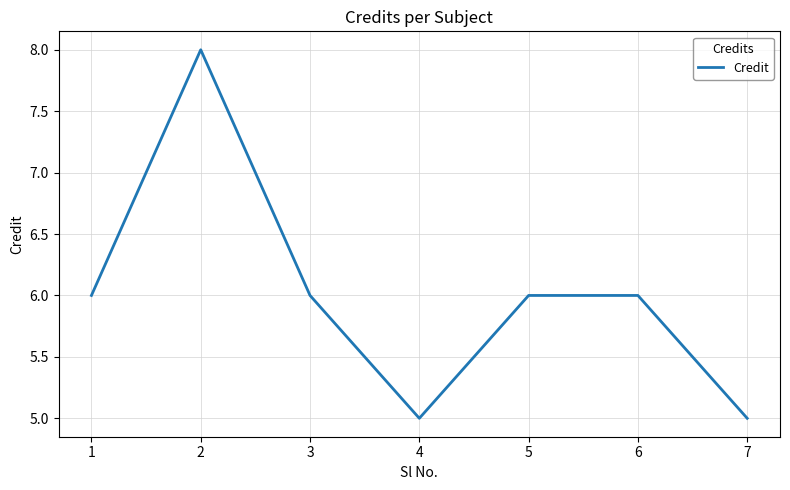

What is the sum of the values at 7 and 4?

10